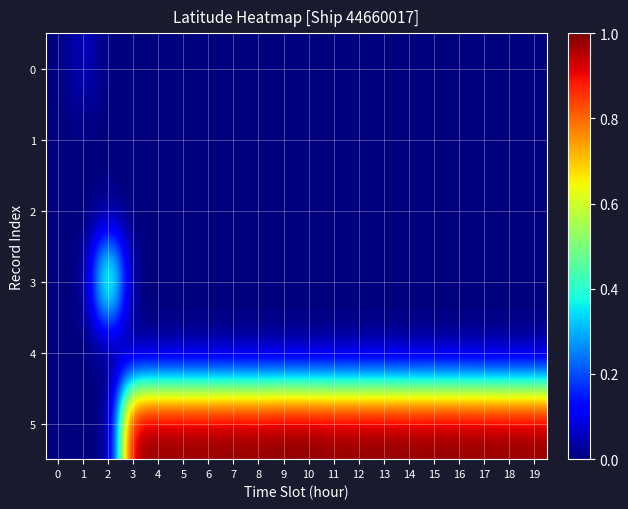

The value of 3 at 18 is 0.0. True or false?

True